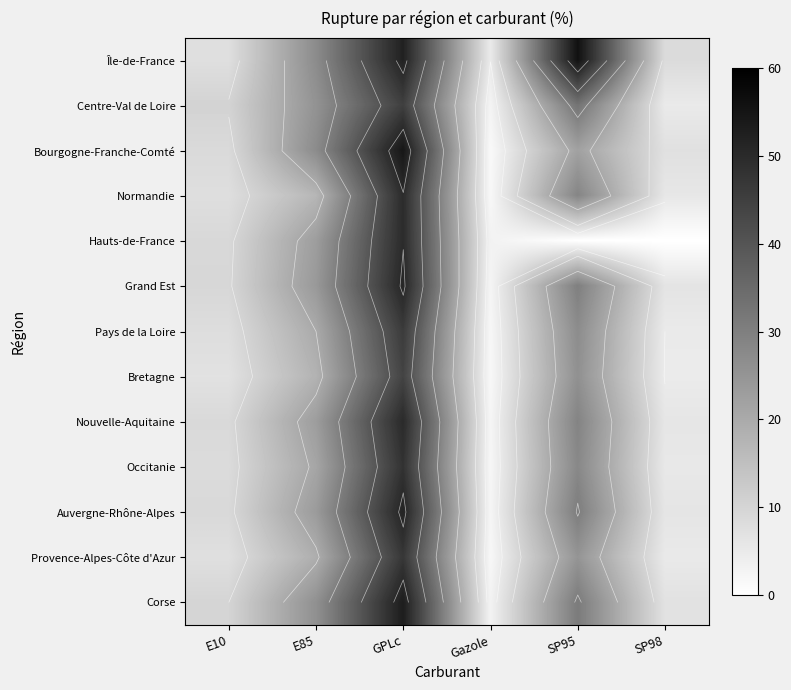

Which label corresponds to the largest value in the chart?

SP95